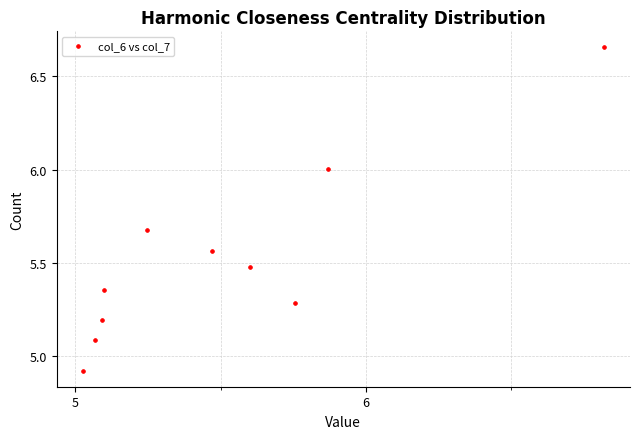

What is the range of Y values (max minus min)?

1.7